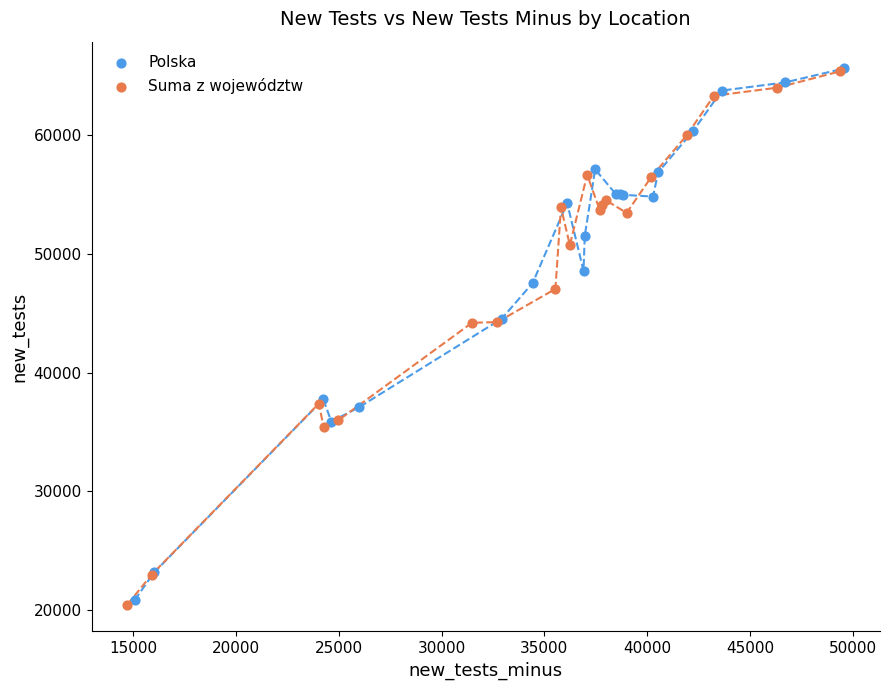

What are all the series names shown in the legend?

Polska, Suma z województw